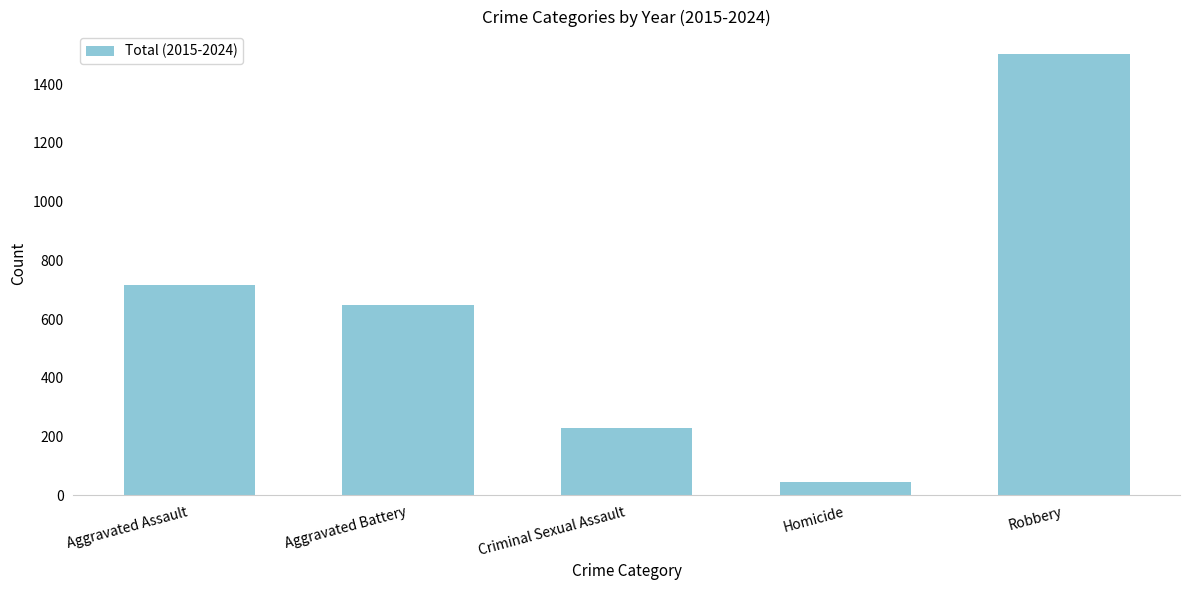

What is the value of the 4th bar from the left?

44